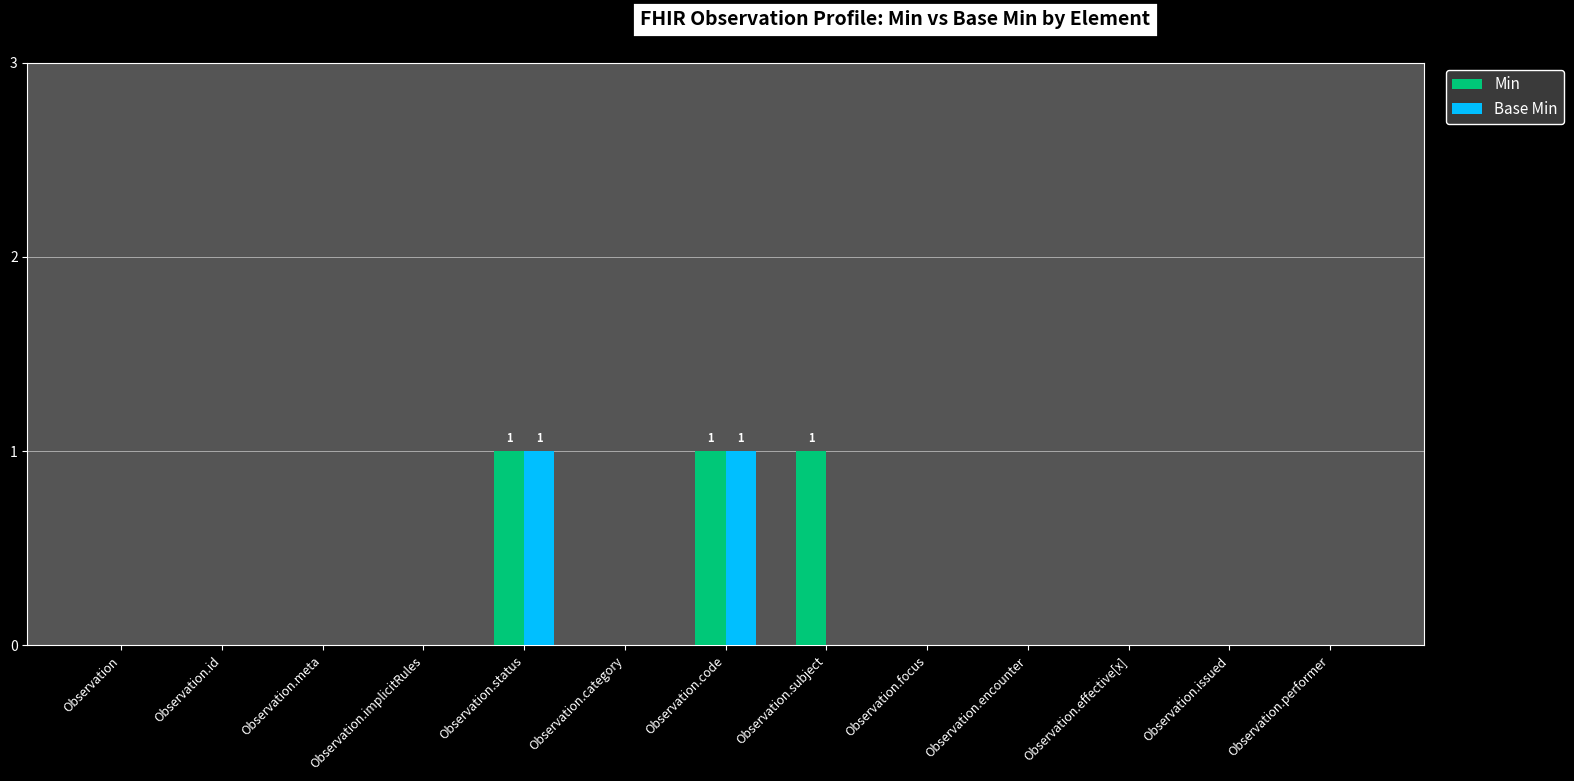

Which series changed the most between Observation.meta and Observation.subject?

Min